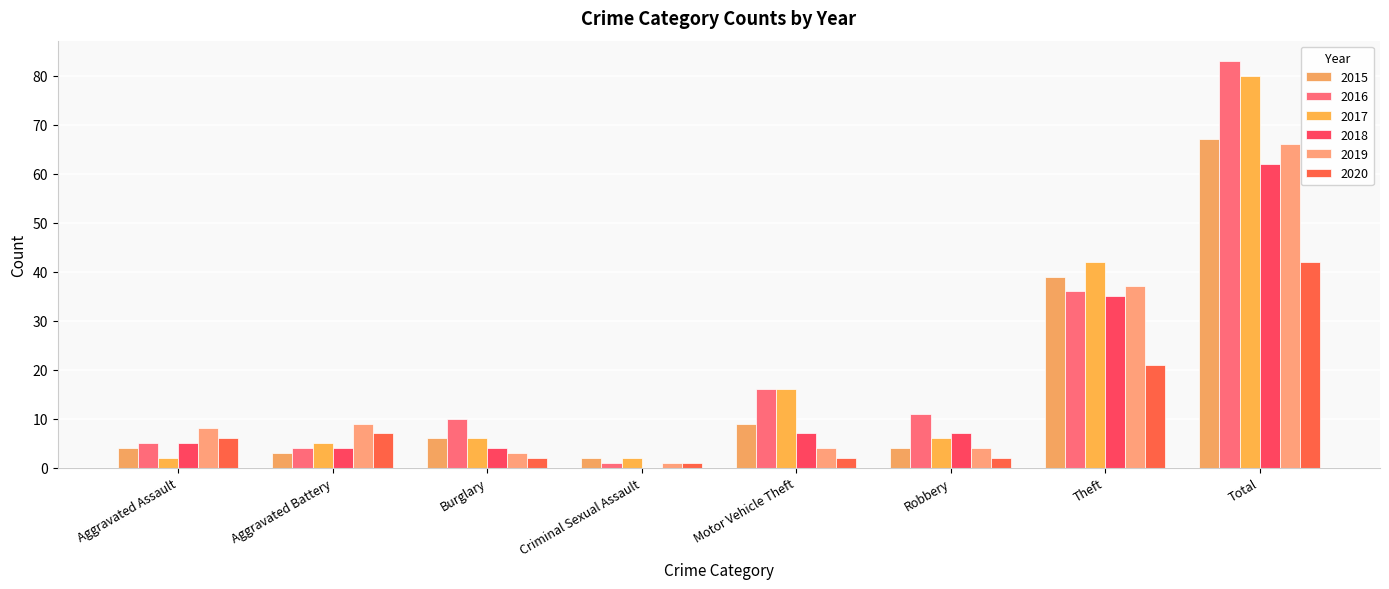

Are the bars grouped side by side (vs. stacked)?

Yes